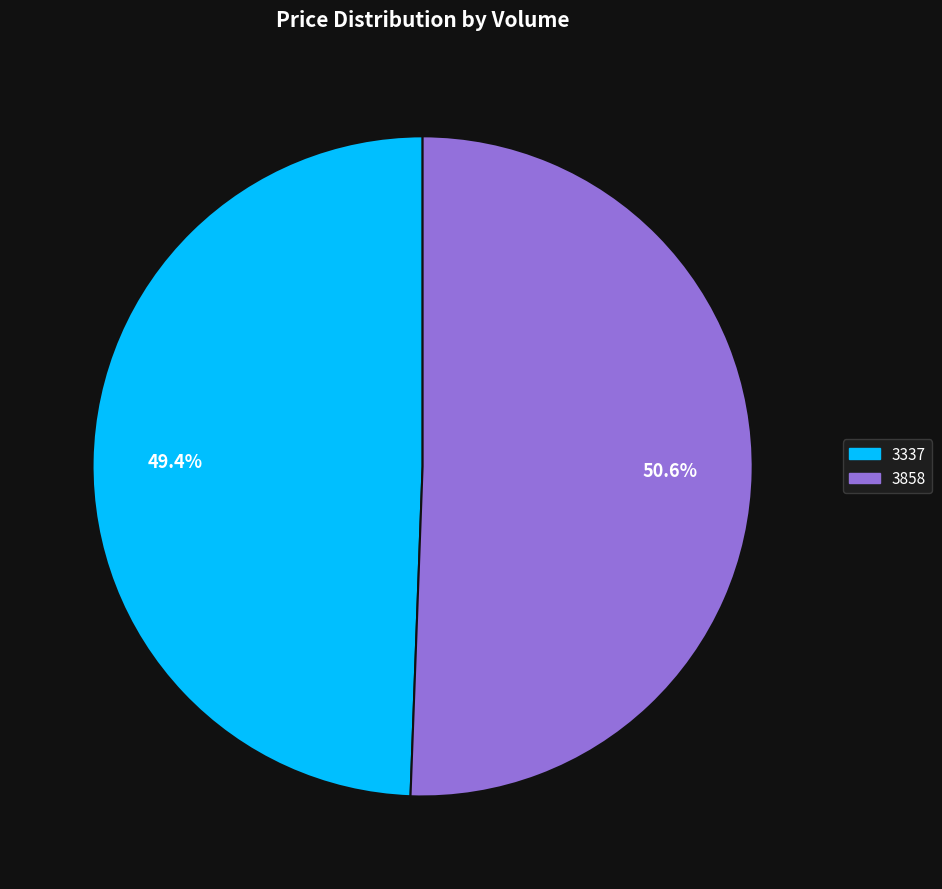

Count the number of slices in the pie.

2